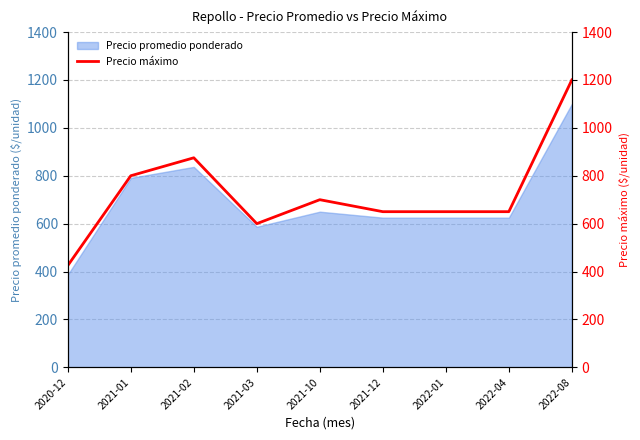

The value of Precio promedio ponderado at 2021-02 is 1352. True or false?

False